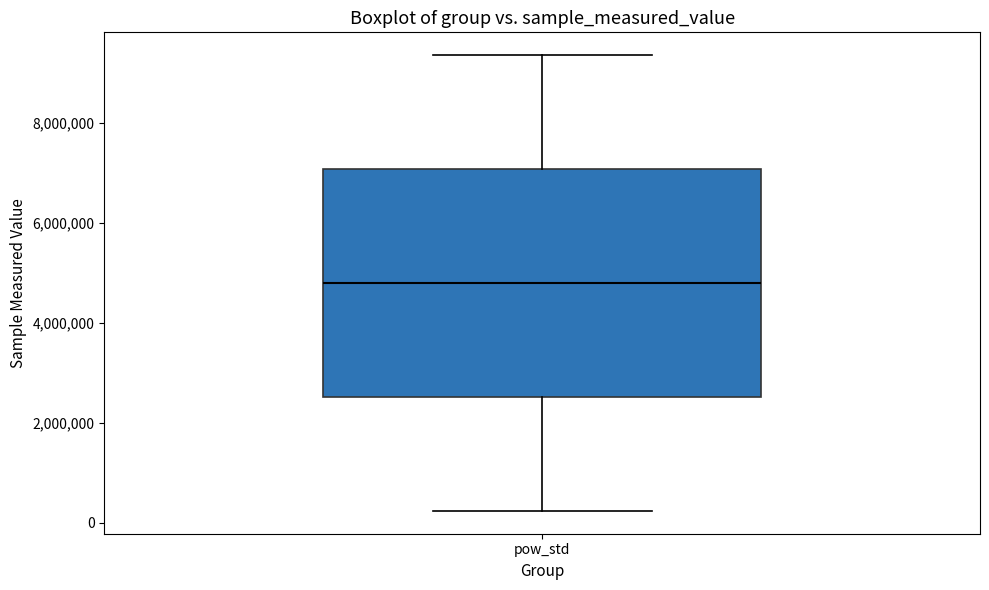

Transcribe this box plot: give where the median line is, the range the box spans, and where the two whiskers end, as read against the y-axis. The values are not printed on the chart, so give them approximately, as read against the axis.

median 4800000, box 2600000 to 7000000, whiskers 200000 to 9400000